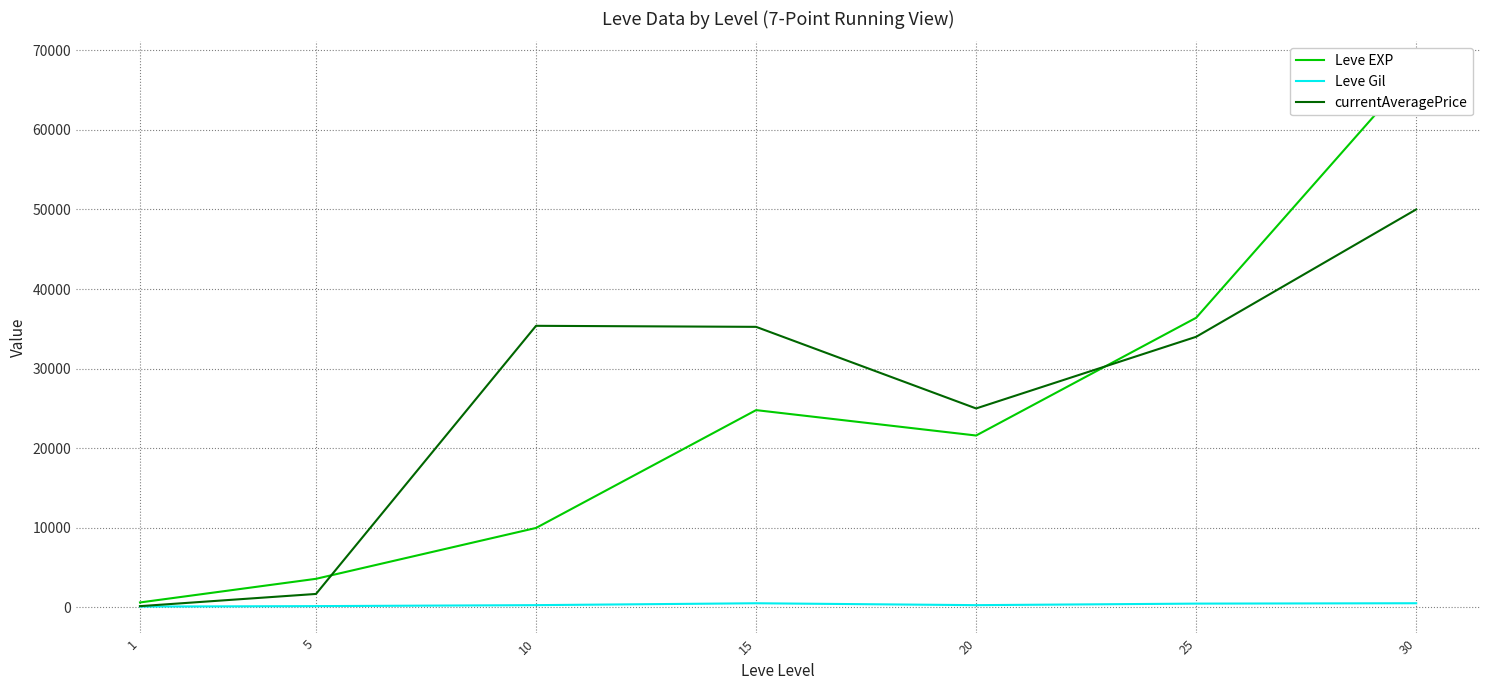

Rank the series at 15 from lowest to highest value.

Leve Gil, Leve EXP, currentAveragePrice